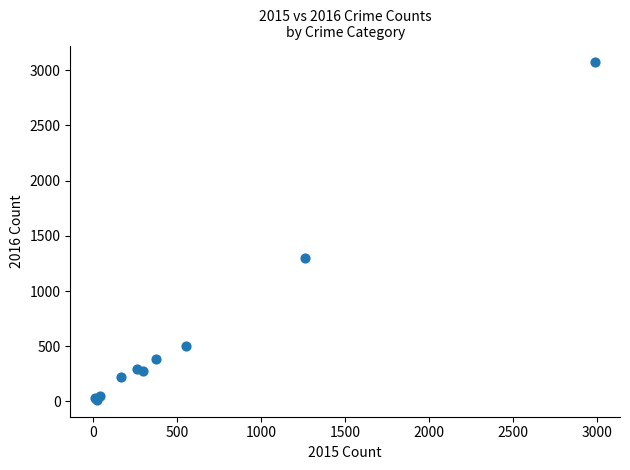

What Y value in the scatter plot is closest to 1542?

1297